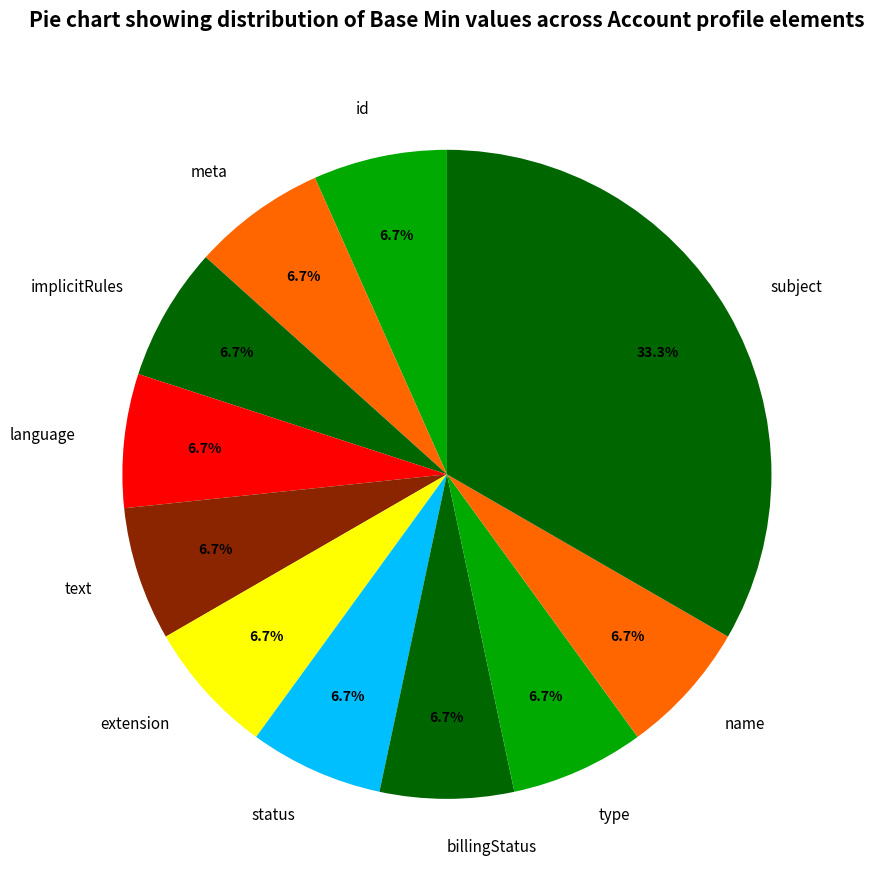

Approximately how many times larger is the value at meta compared to extension?

1.0